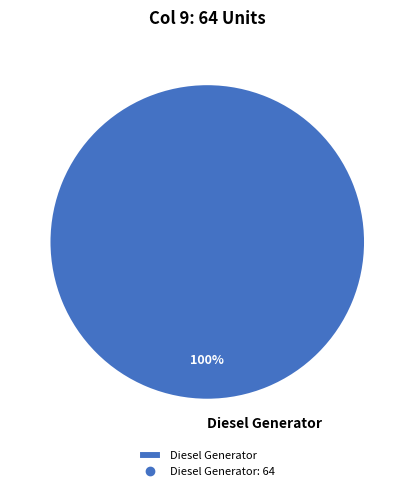

Is it true that Diesel Generator is 100% of the pie?

True